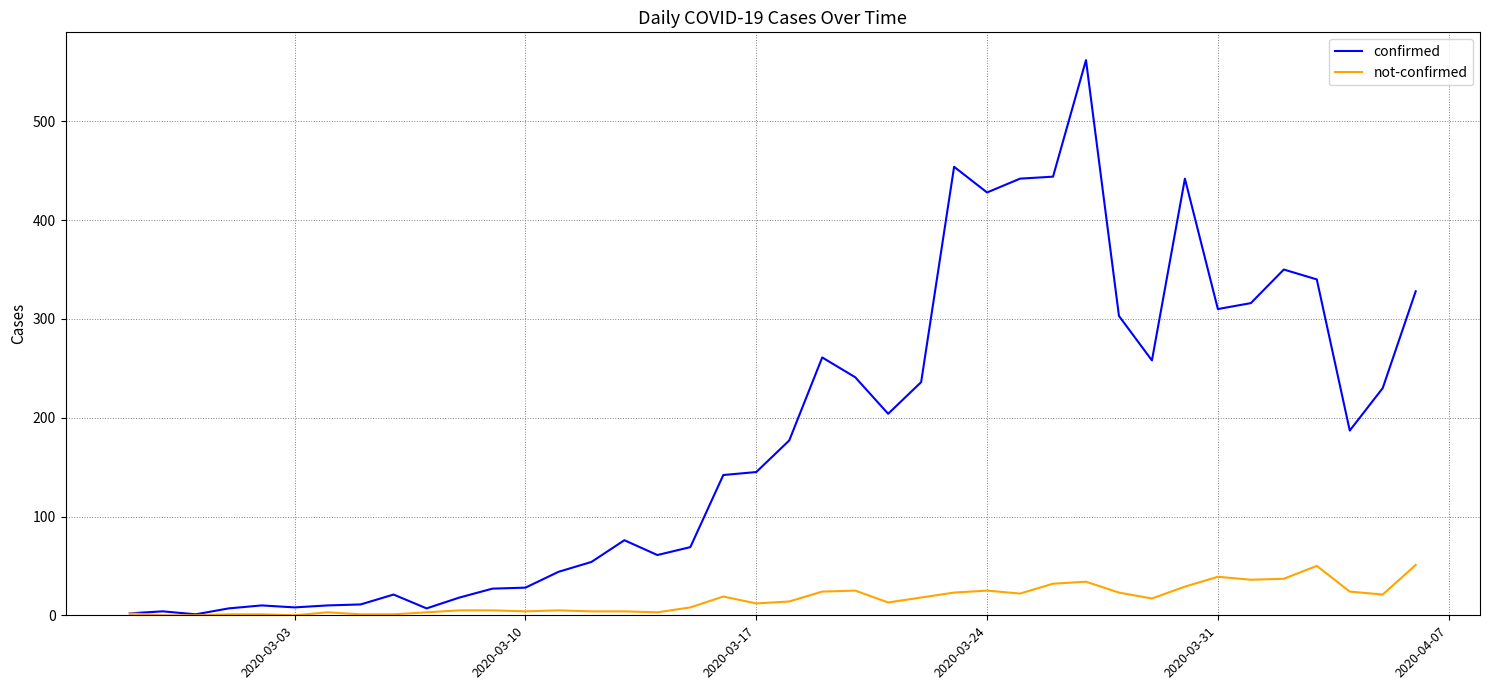

Rank the series by their average value, from highest to lowest.

confirmed, not-confirmed